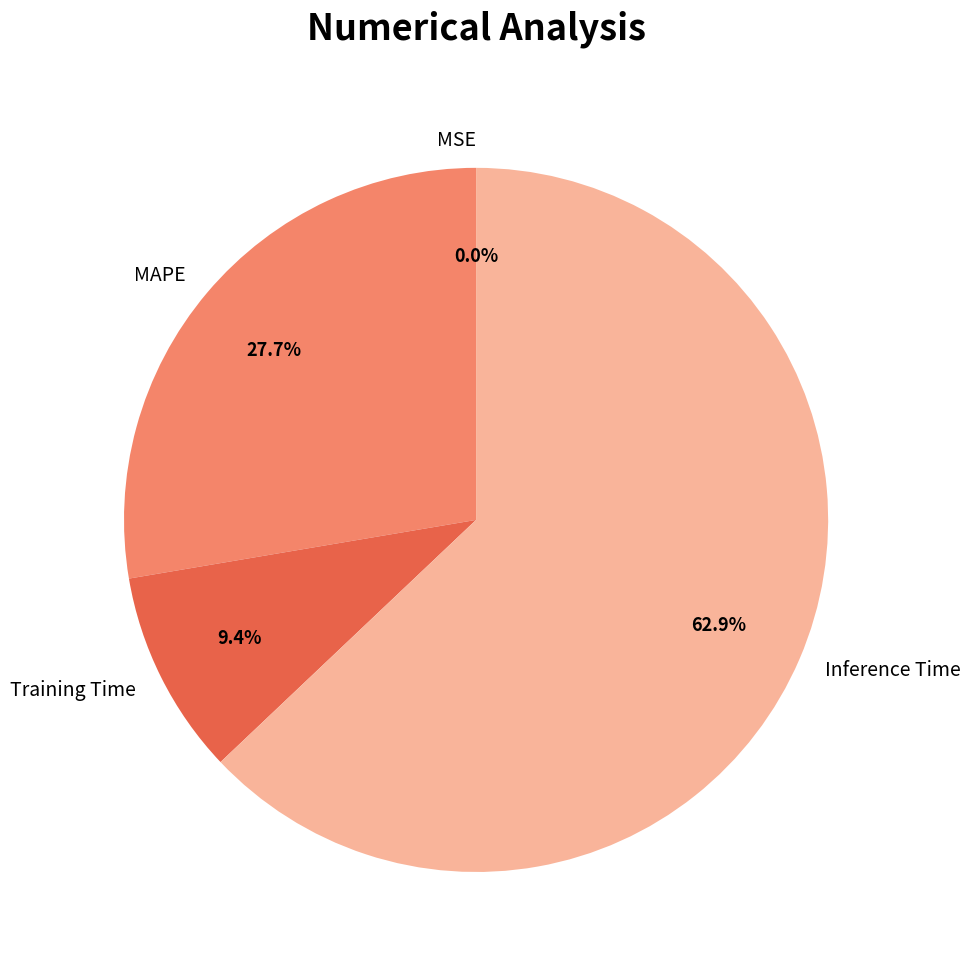

Which slice is the largest?

Inference Time